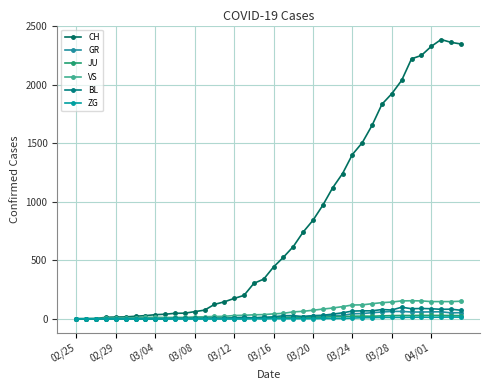

How many data points in ZG are less than 1?

18